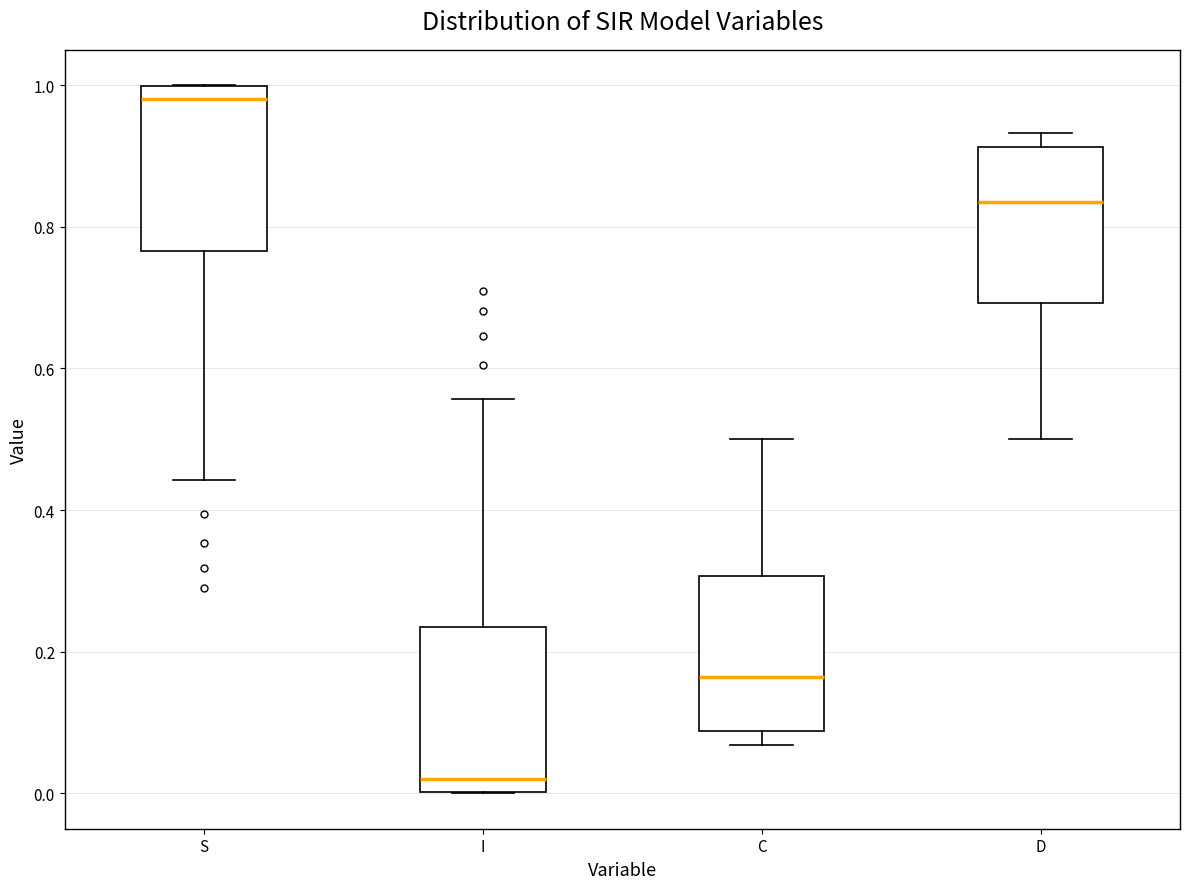

Reading left to right, read every box against the y-axis: the position of its median line, the range the box covers, and the ends of its whiskers. The values are not printed on the chart, so give them approximately, as read against the axis.

S: median 0.98, box 0.76 to 1.00, whiskers 0.44 to 1.00
I: median 0.02, box 0.00 to 0.24, whiskers 0.00 to 0.56
C: median 0.16, box 0.08 to 0.30, whiskers 0.06 to 0.50
D: median 0.84, box 0.70 to 0.92, whiskers 0.50 to 0.94